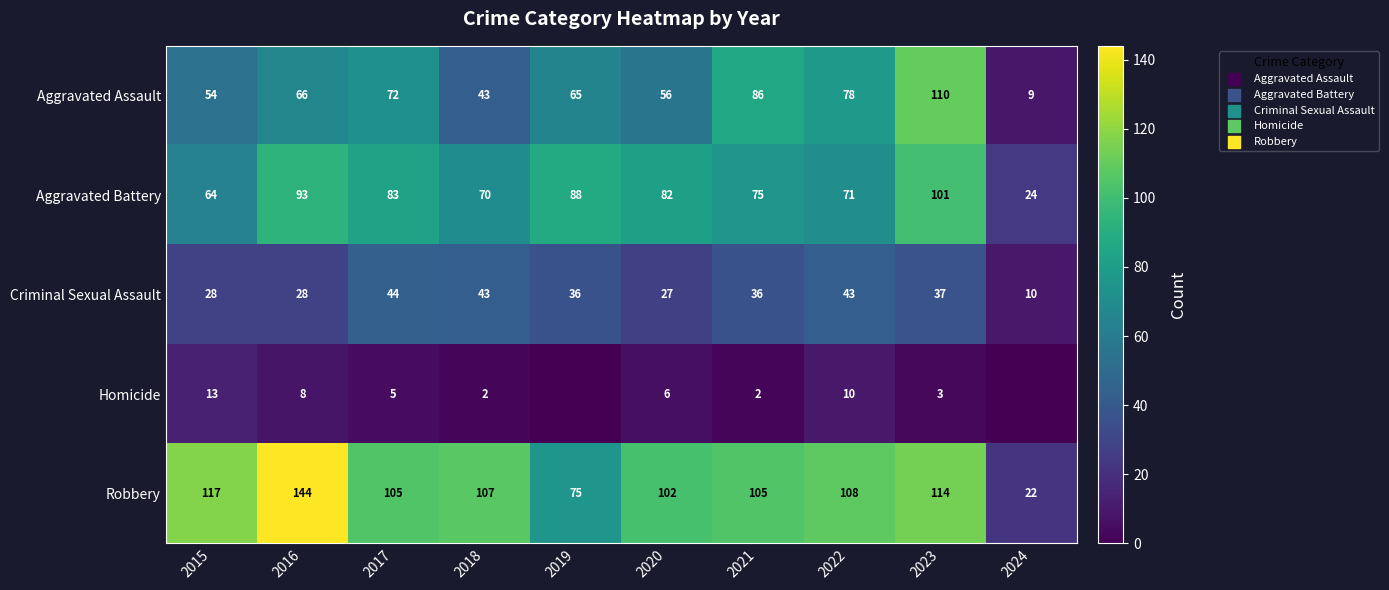

The Criminal Sexual Assault series shows 13 at 2020. True or false?

False